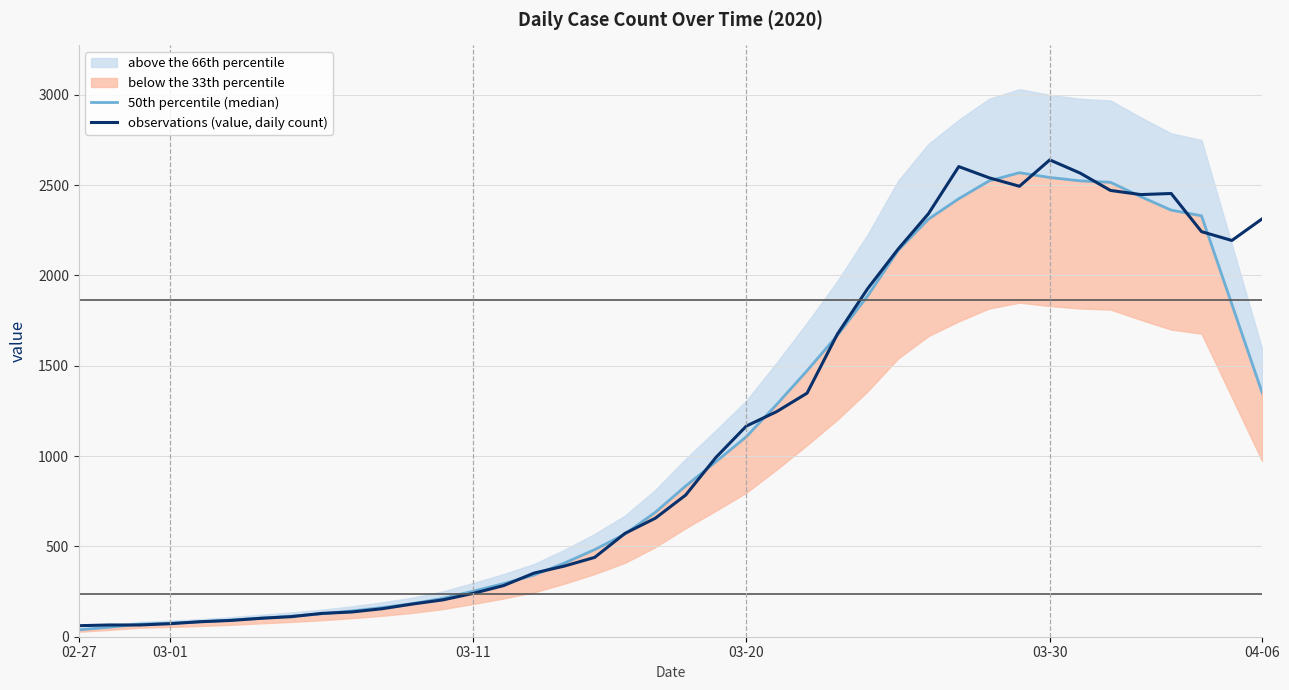

What is the sum of all 50th percentile (median) values?

43569.8